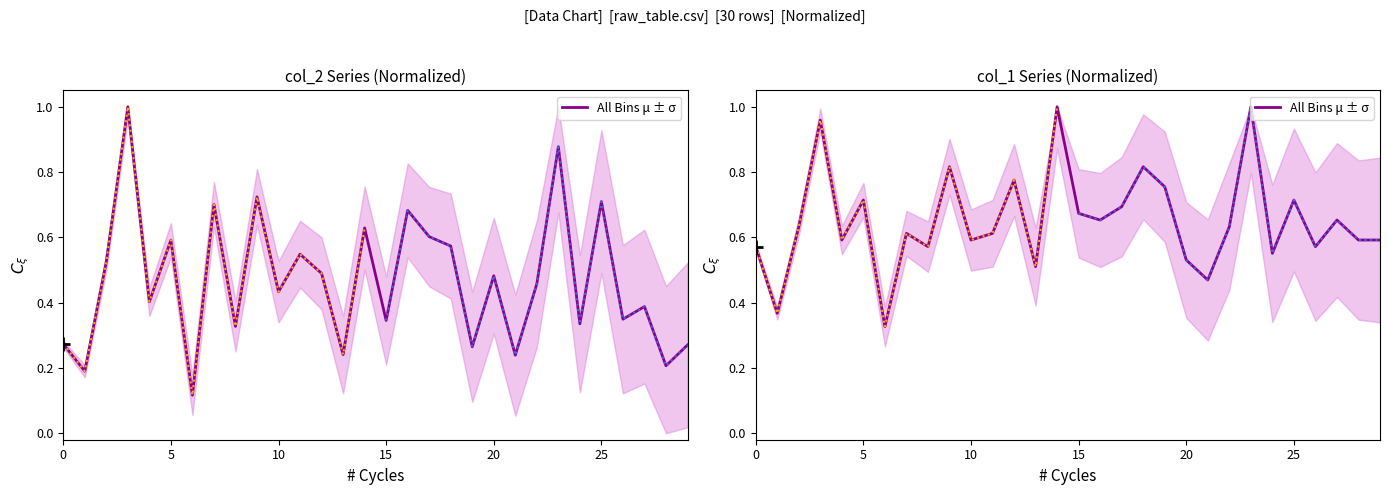

How many lines are shown in the chart?

1